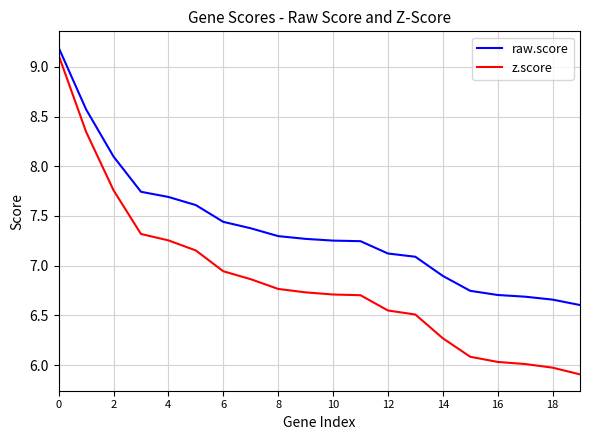

Which series has the largest total across all categories?

raw.score